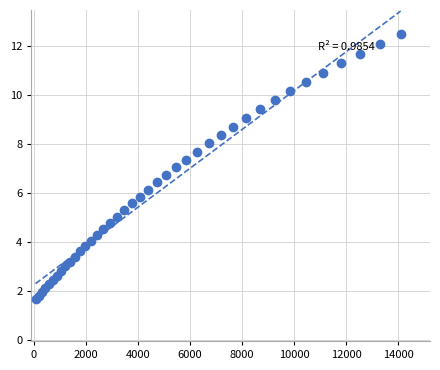

What is the range of Y values (max minus min)?

10.8